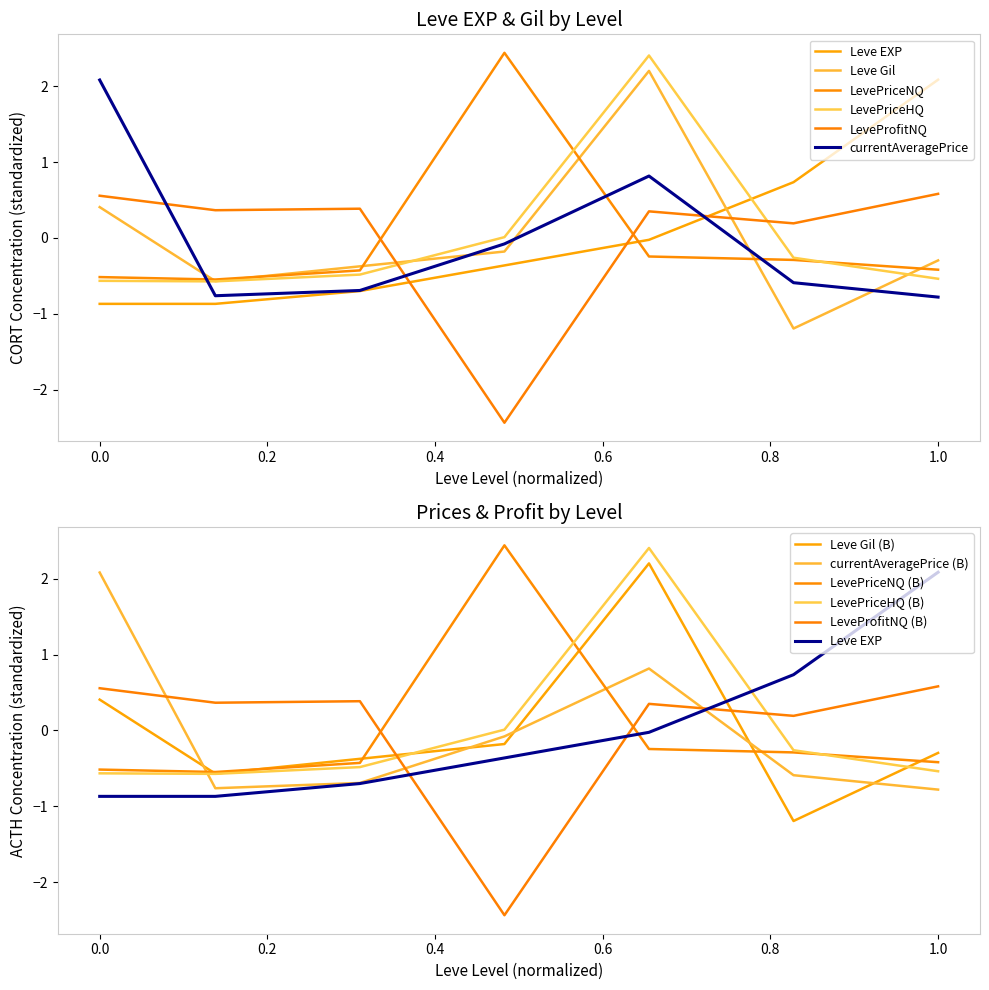

List the series in order of their peak value, lowest first.

LeveProfitNQ, currentAveragePrice, Leve EXP, Leve Gil, LevePriceHQ, LevePriceNQ